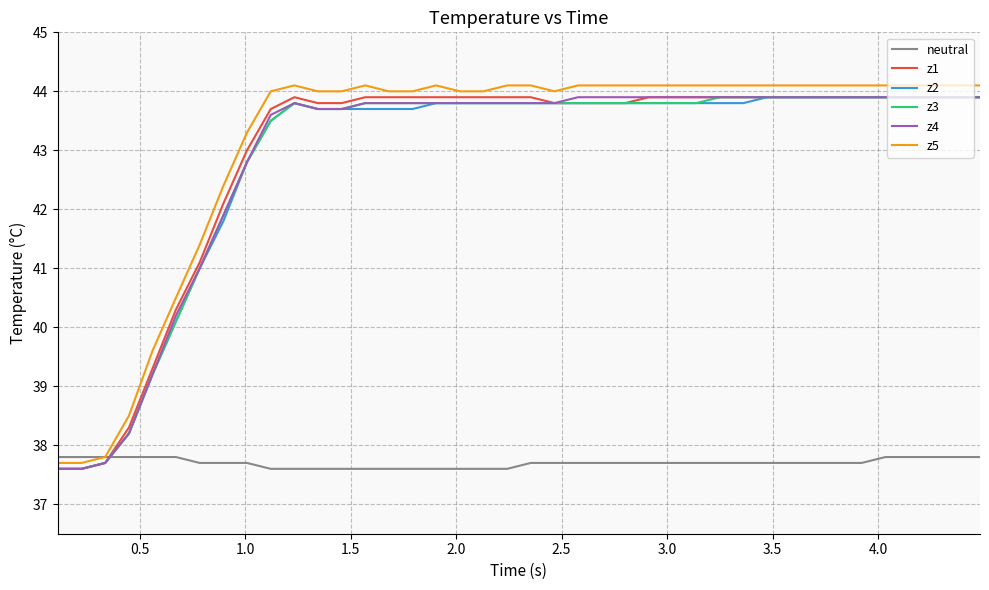

Which series has the largest range (max minus min)?

z5